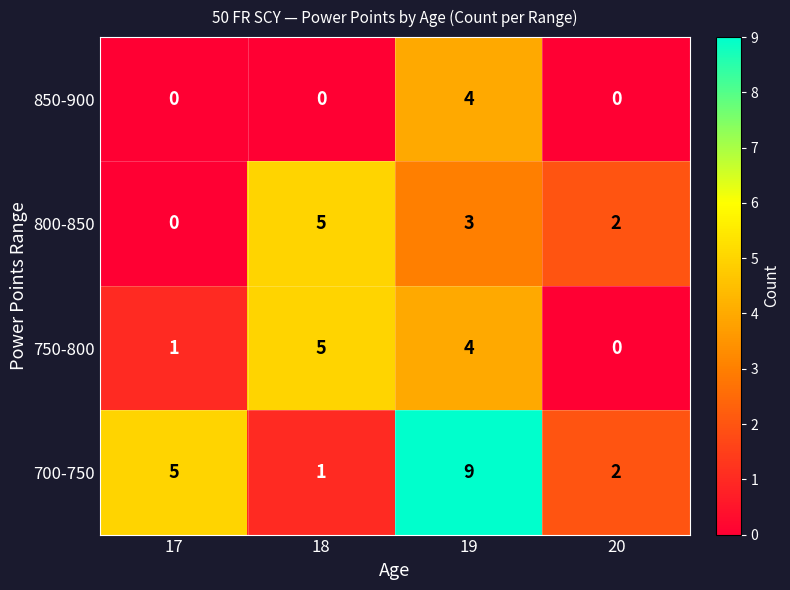

What is the maximum value for 700-750?

9